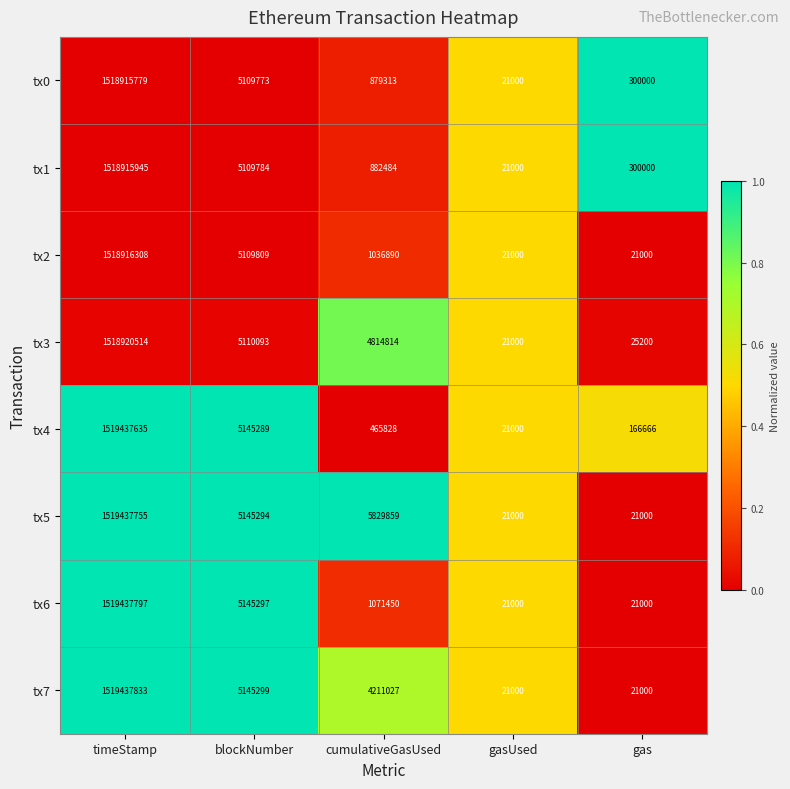

Which series has the largest total across all categories?

tx5